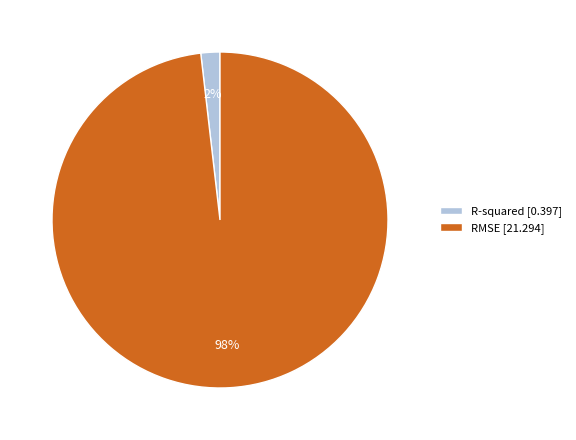

Which has a higher value, RMSE or R-squared?

RMSE